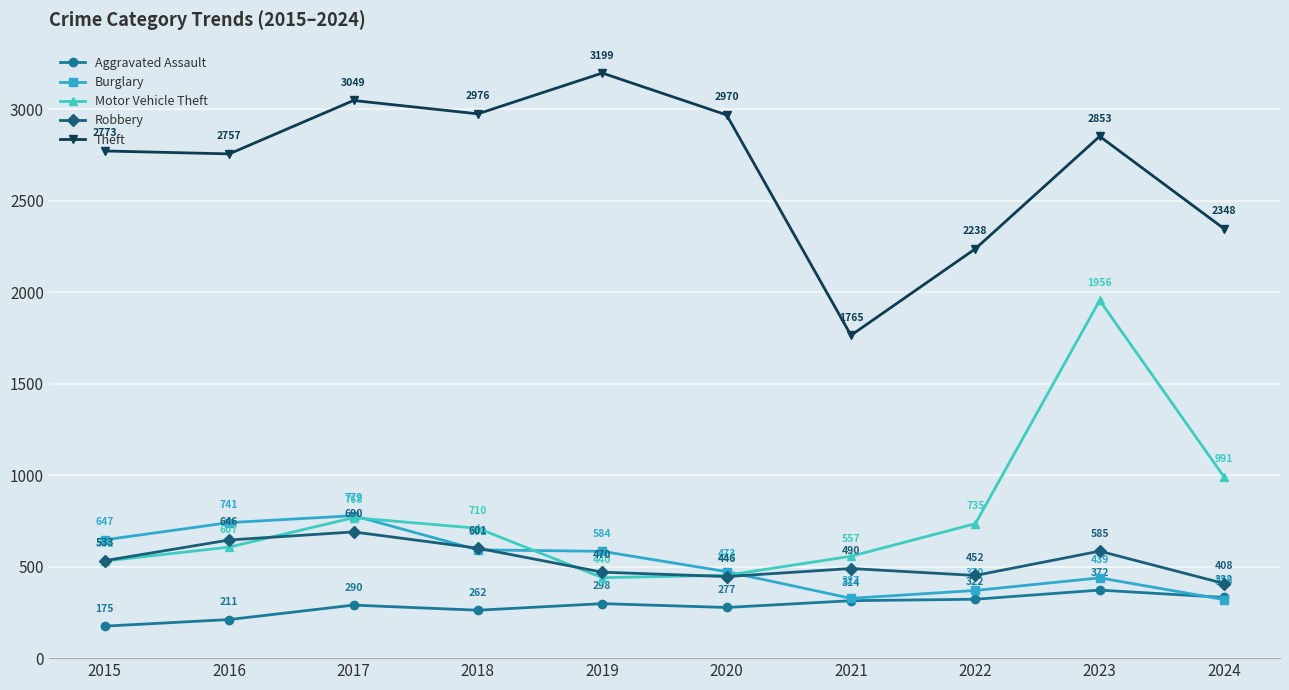

Which category has the highest value in the Burglary series?

2017